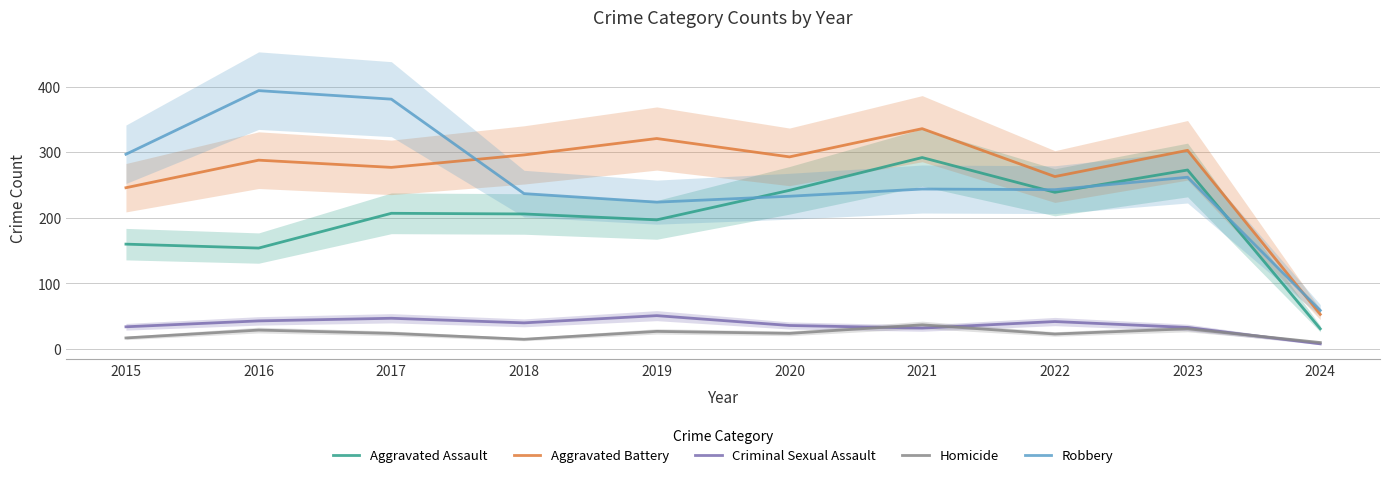

Which series has the largest total across all categories?

Aggravated Battery